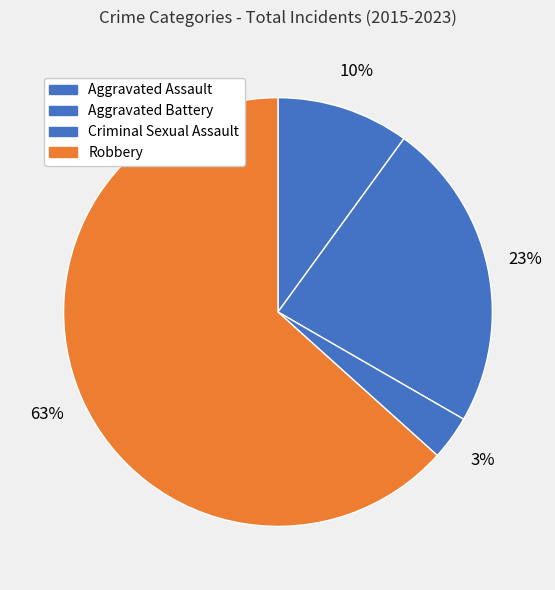

Which has a higher value, Criminal Sexual Assault or Aggravated Assault?

Aggravated Assault